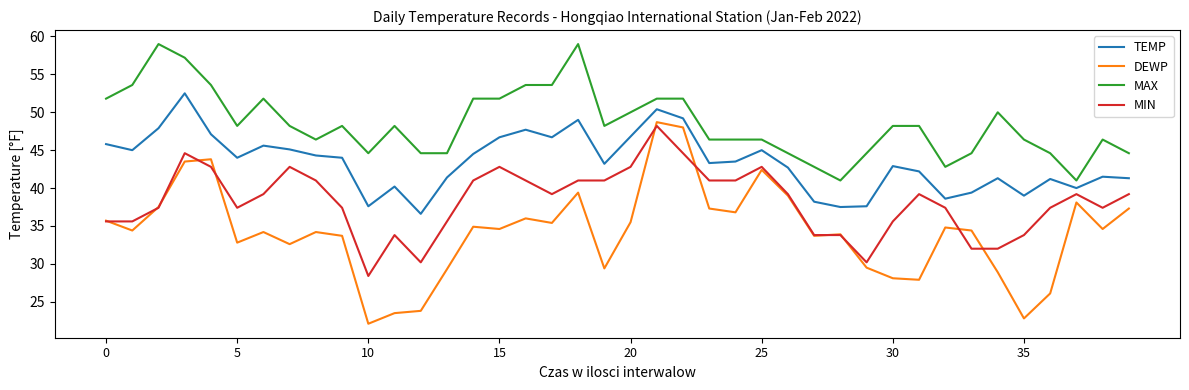

List the series in order of their overall mean, lowest first.

DEWP, MIN, TEMP, MAX